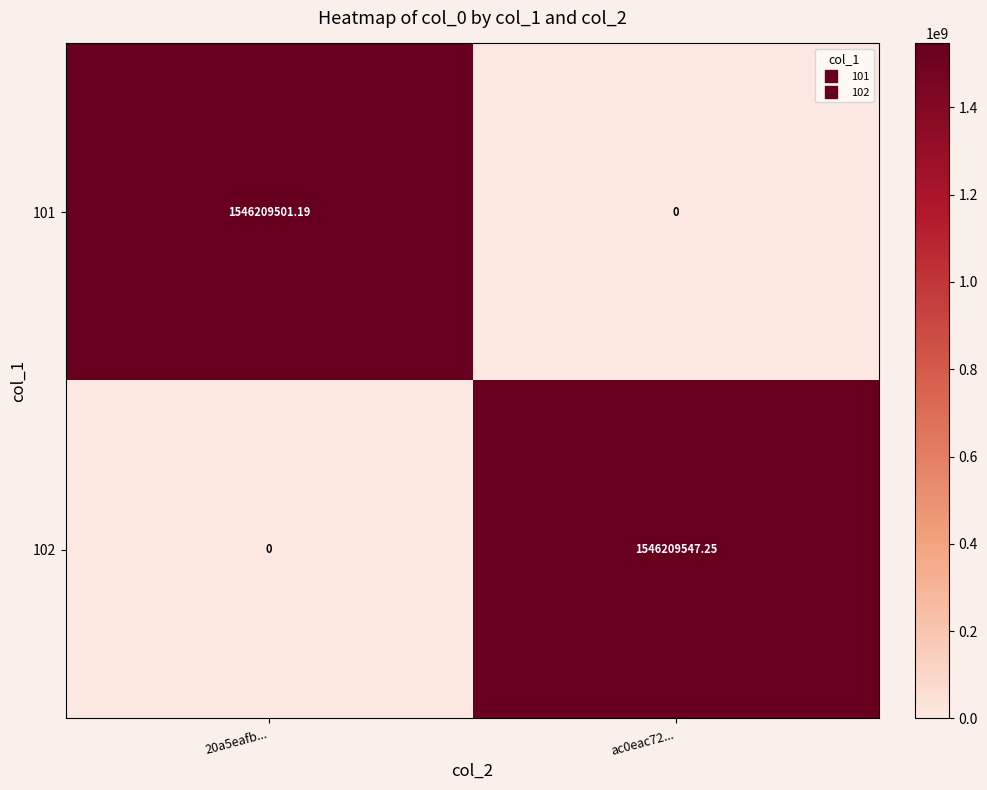

Is the value of 101 at ac0eac72... greater than the value of 102 at ac0eac72...?

No